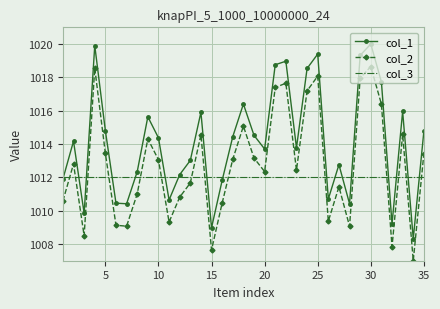

Which series has the widest spread of values?

col_1